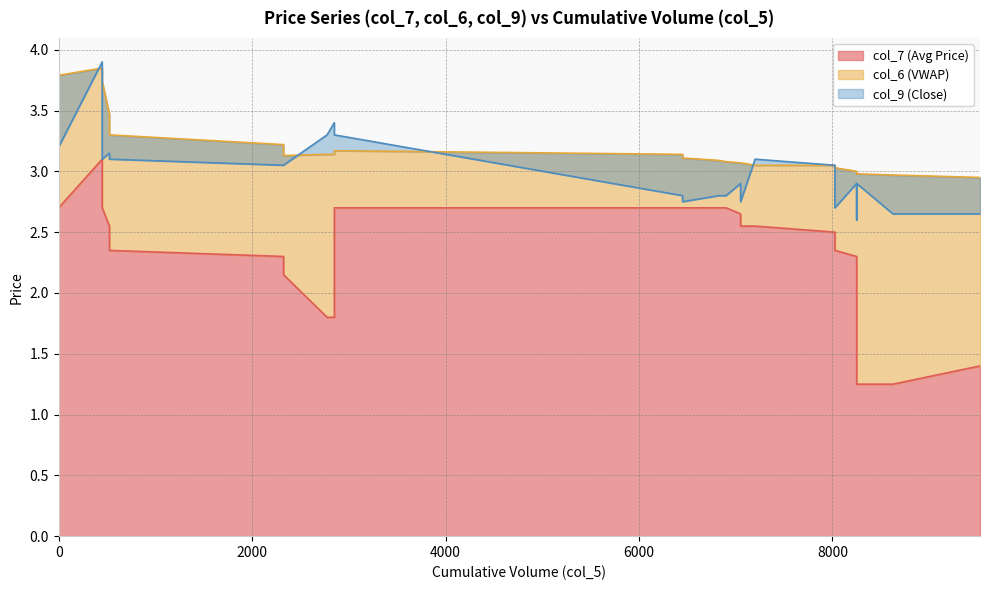

What is the label of the 21st point from the right?

2850